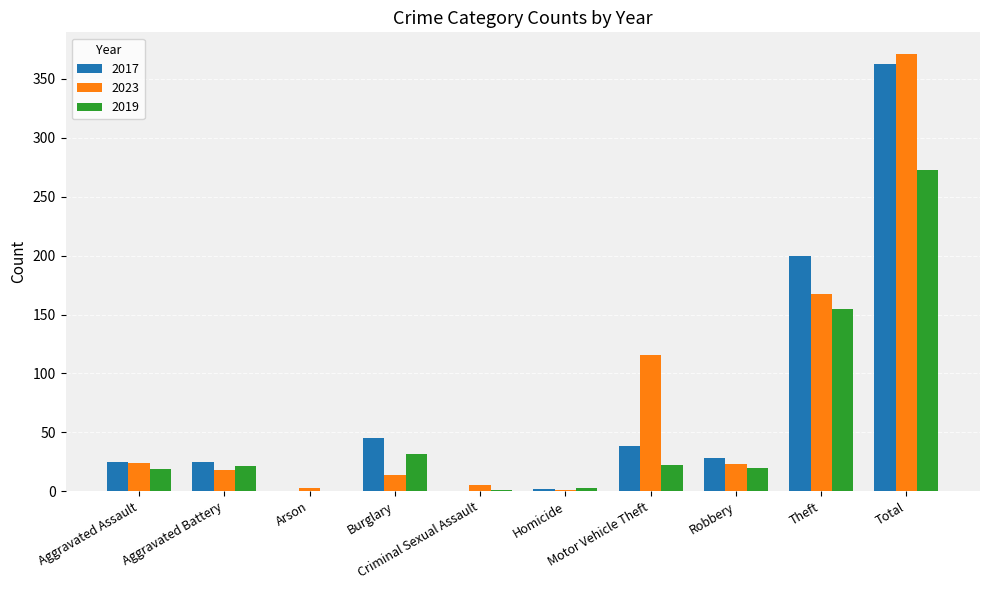

What is the maximum value shown in the chart?

371